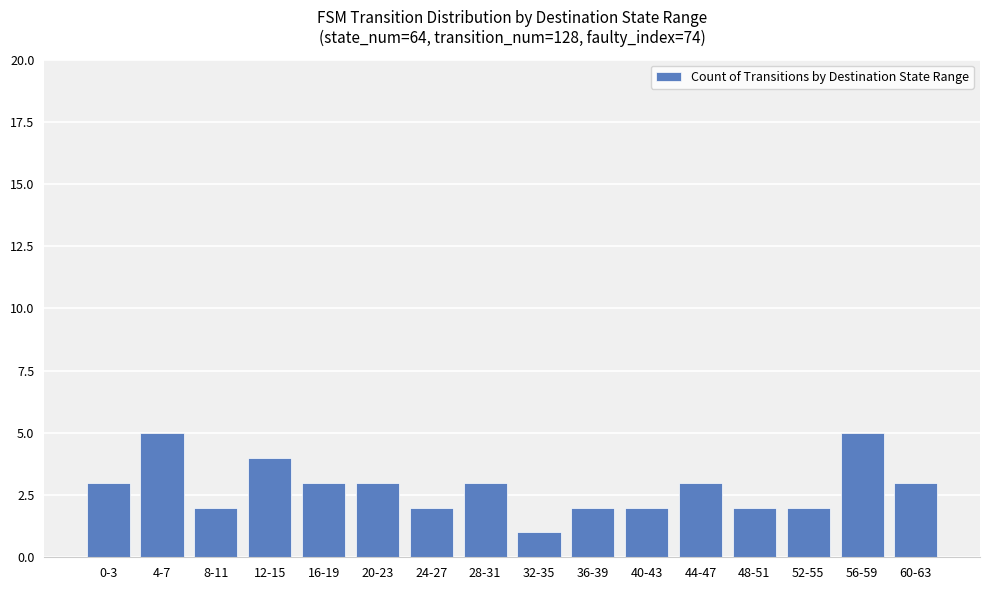

What is the sum of the values at 56-59 and 28-31?

8